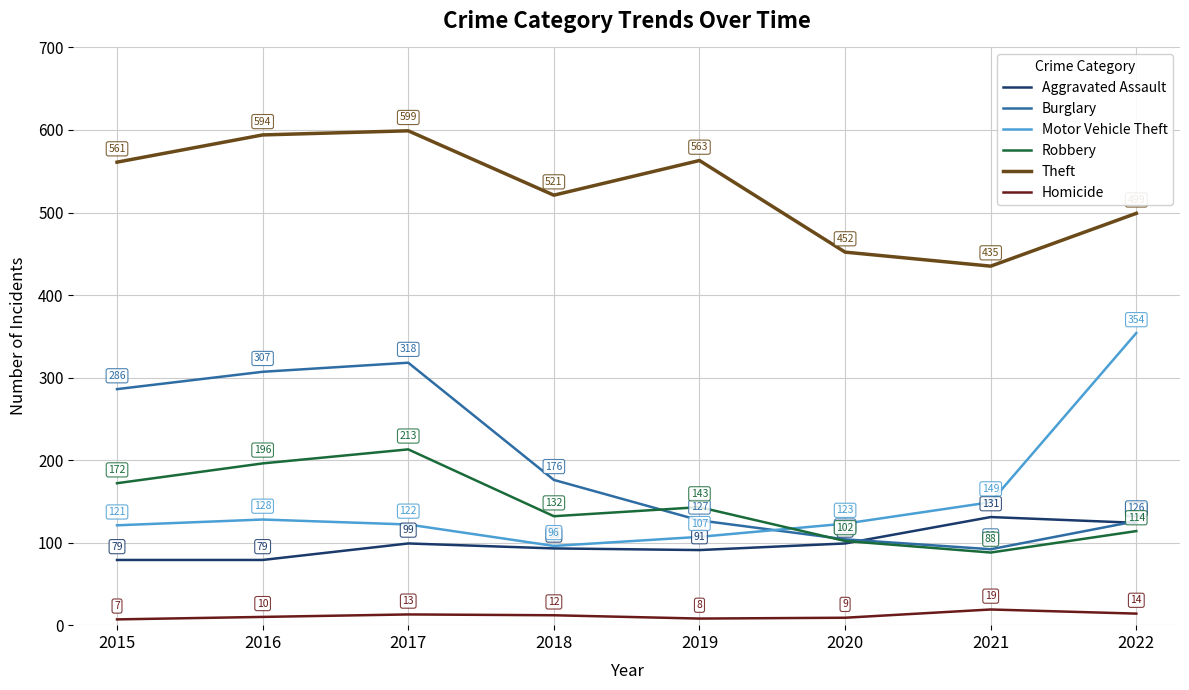

True or false: Homicide and Motor Vehicle Theft cross at least once.

False